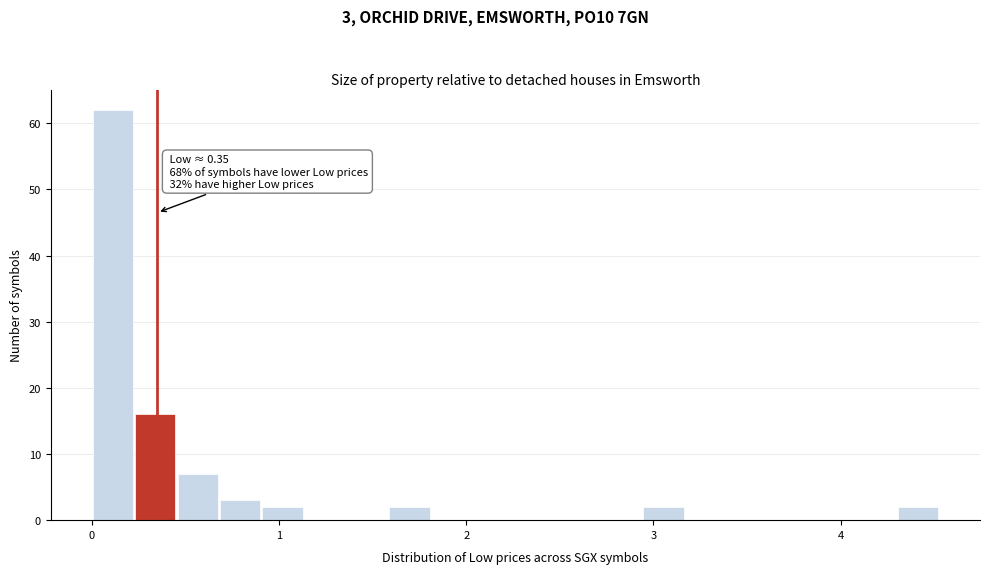

Around what value on the x-axis is the tallest bar? Give the approximate position of its centre, as read against the axis.

0.1